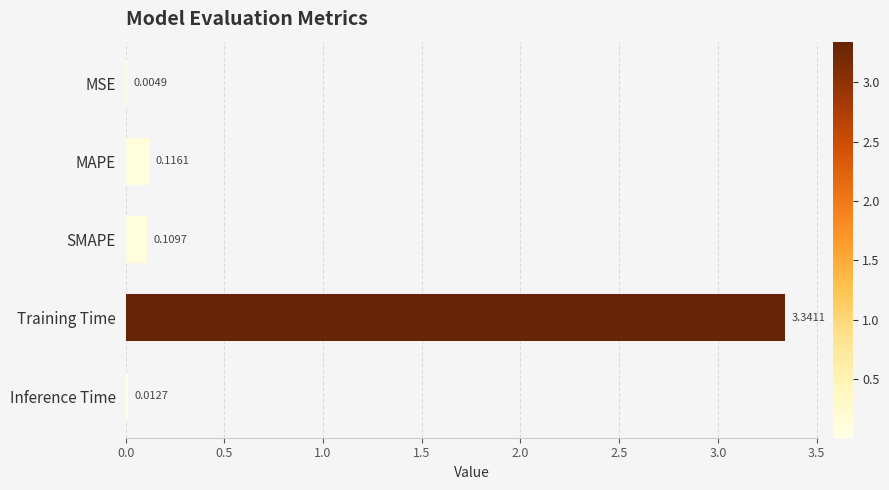

Are the bars horizontal?

Yes